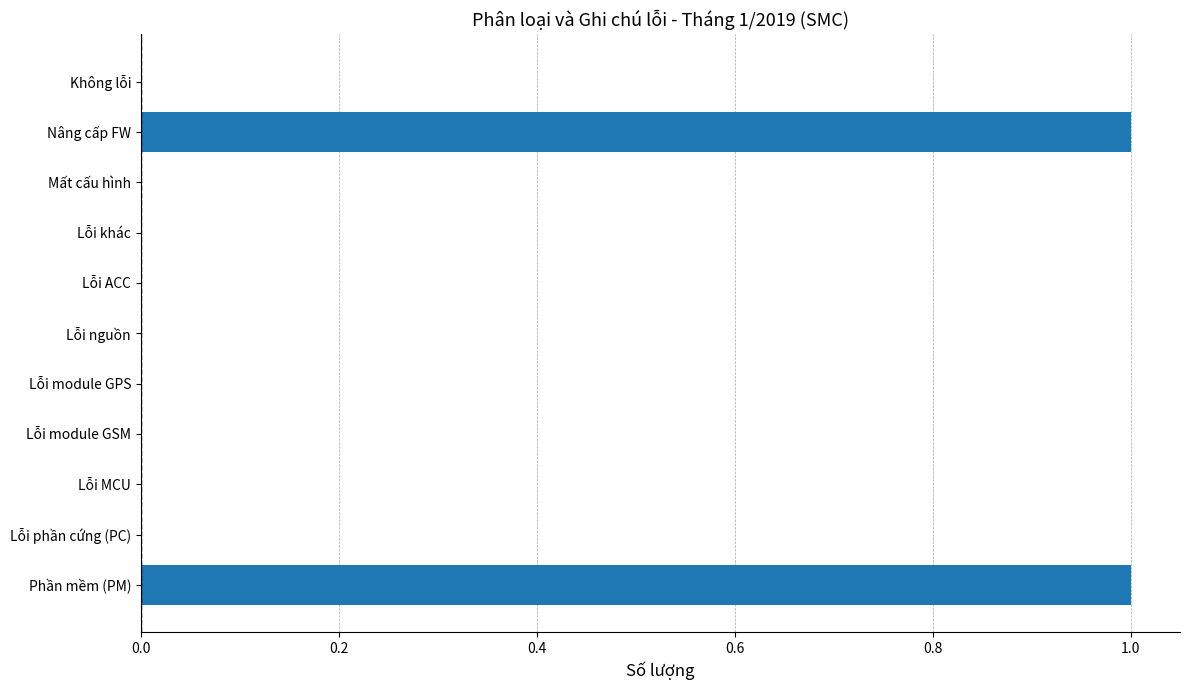

Between Phần mềm (PM) and Lỗi phần cứng (PC), which is larger?

Phần mềm (PM)